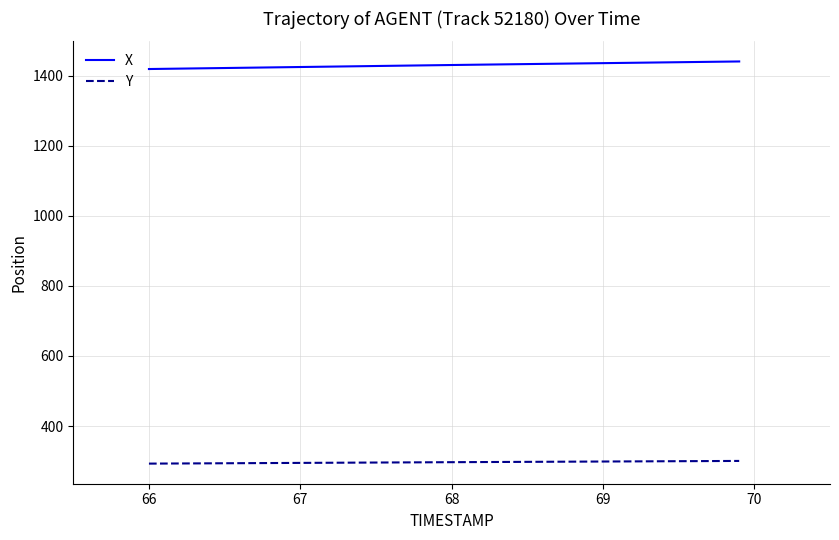

Which series has the largest total across all categories?

X